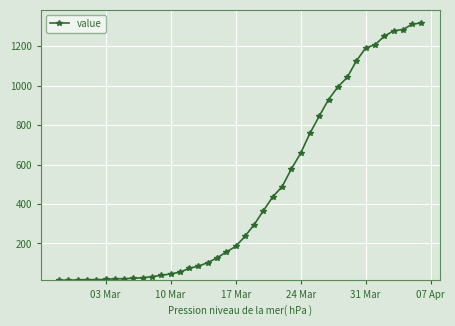

What is the sum of all values?

18689